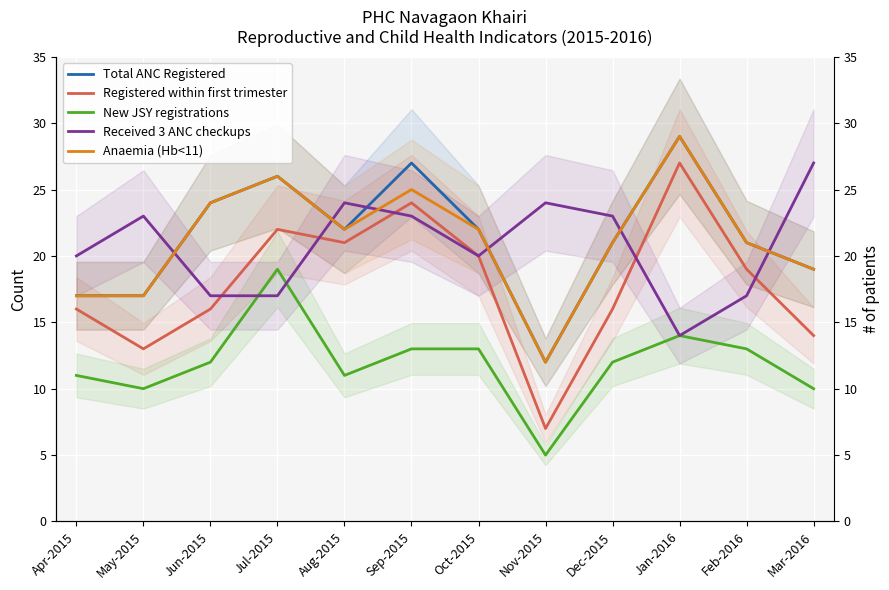

What are all the series names shown in the legend?

Total ANC Registered, Registered within first trimester, New JSY registrations, Received 3 ANC checkups, Anaemia (Hb<11)